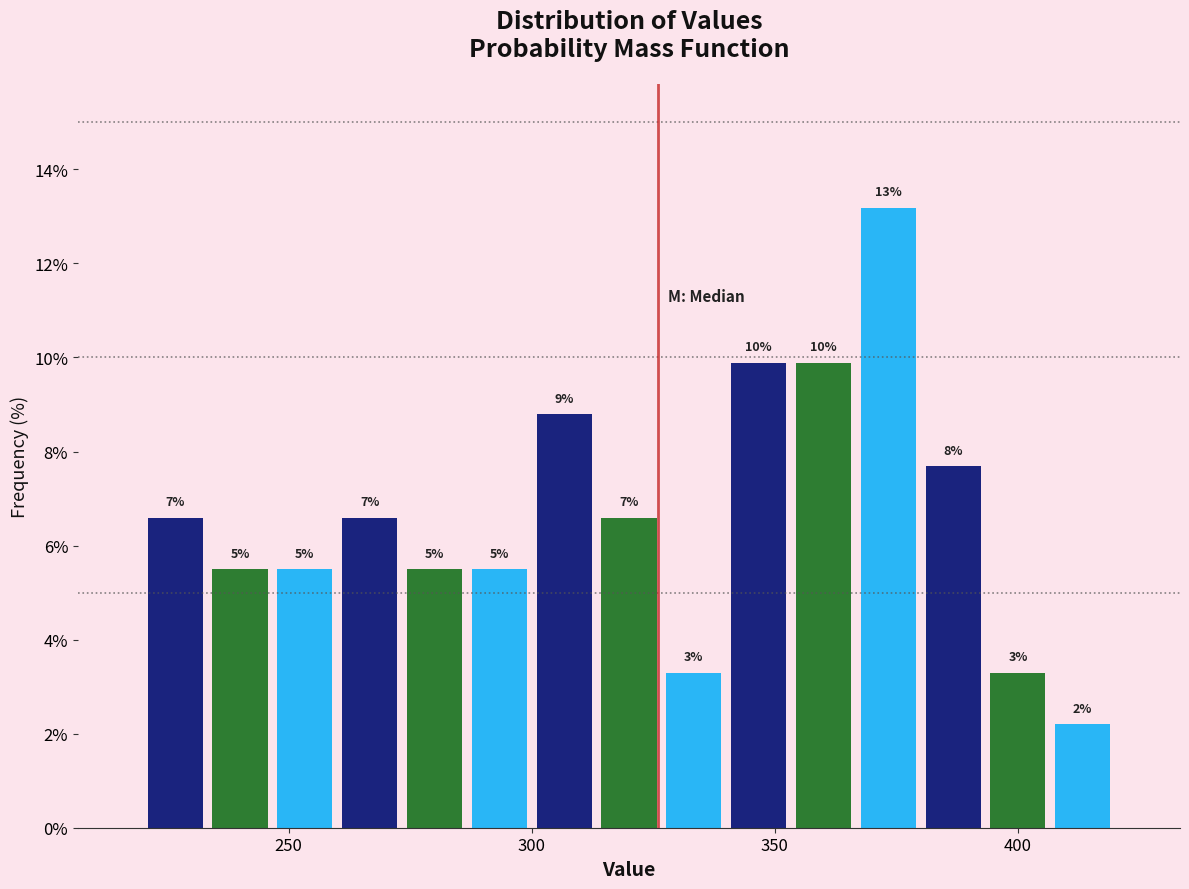

Read against the x-axis, roughly where is the centre of the tallest bar?

375